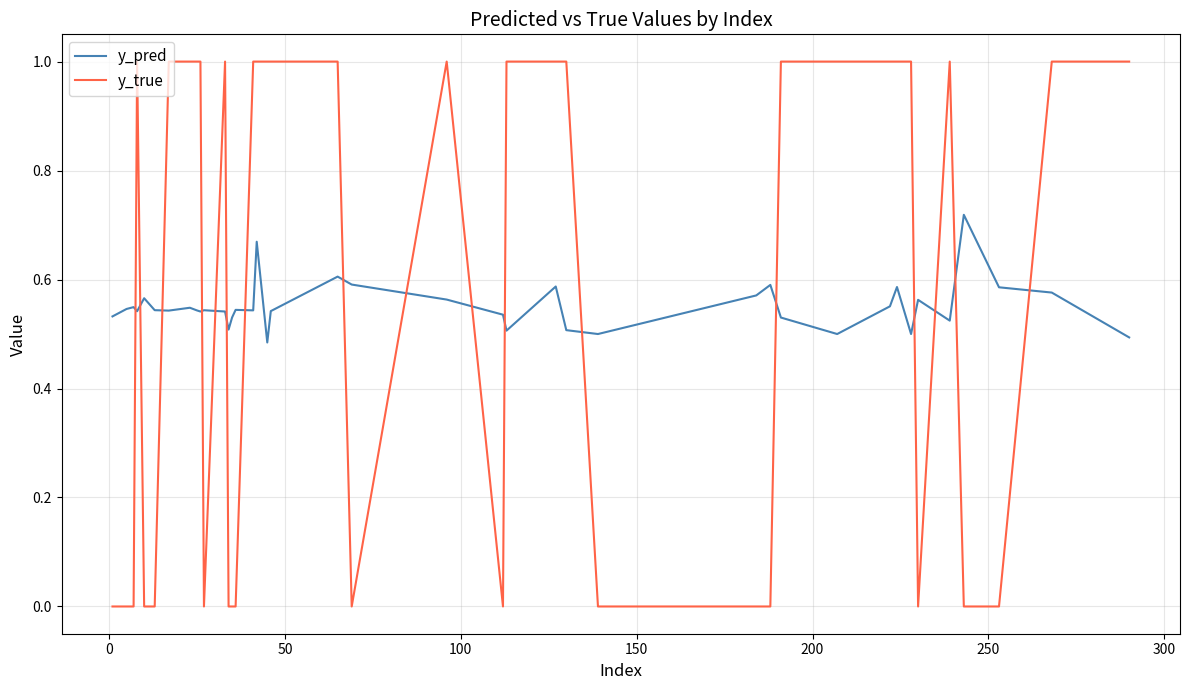

What is the highest value of the y_true series?

1.0